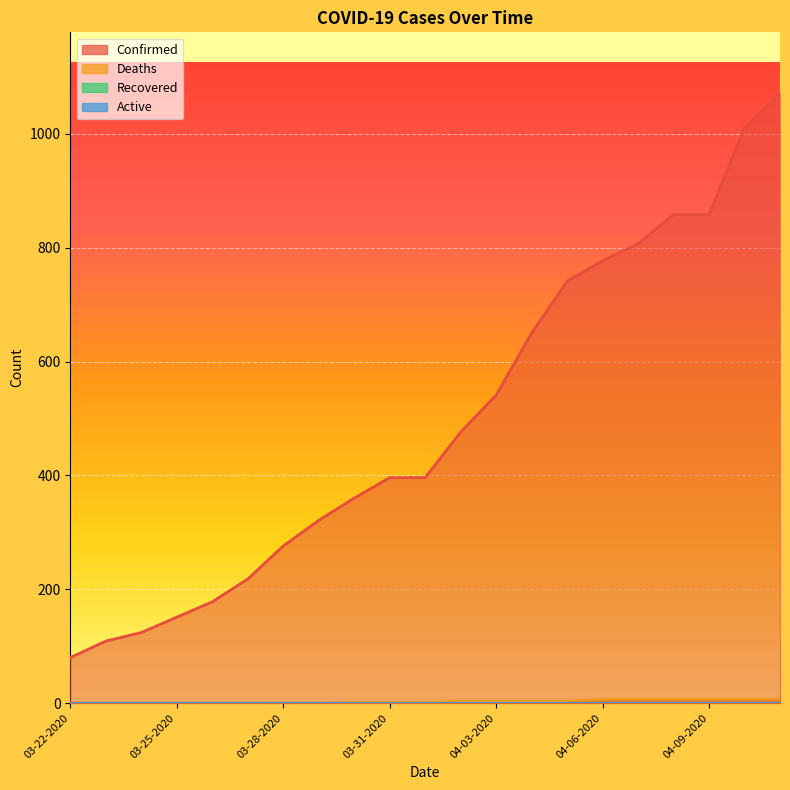

What is the spread (max minus min) of values at 04-05-2020?

737